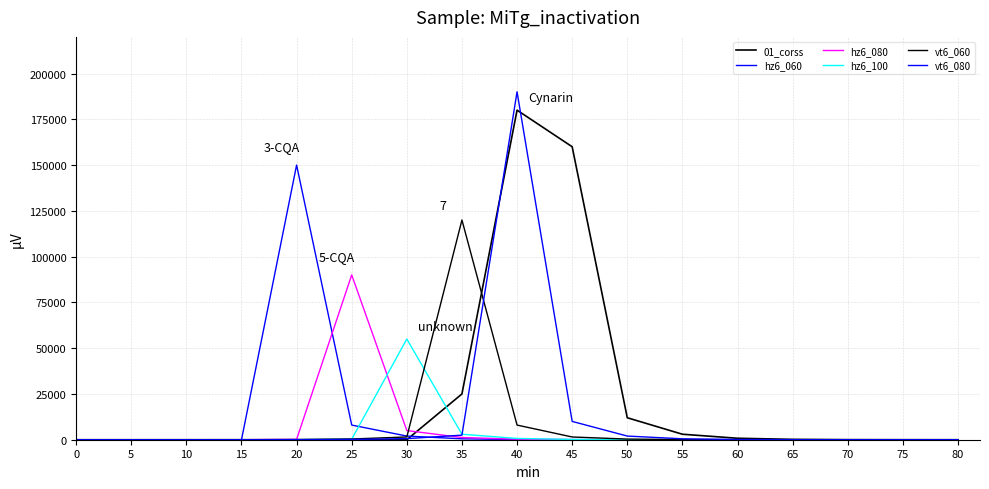

How many lines are shown in the chart?

6